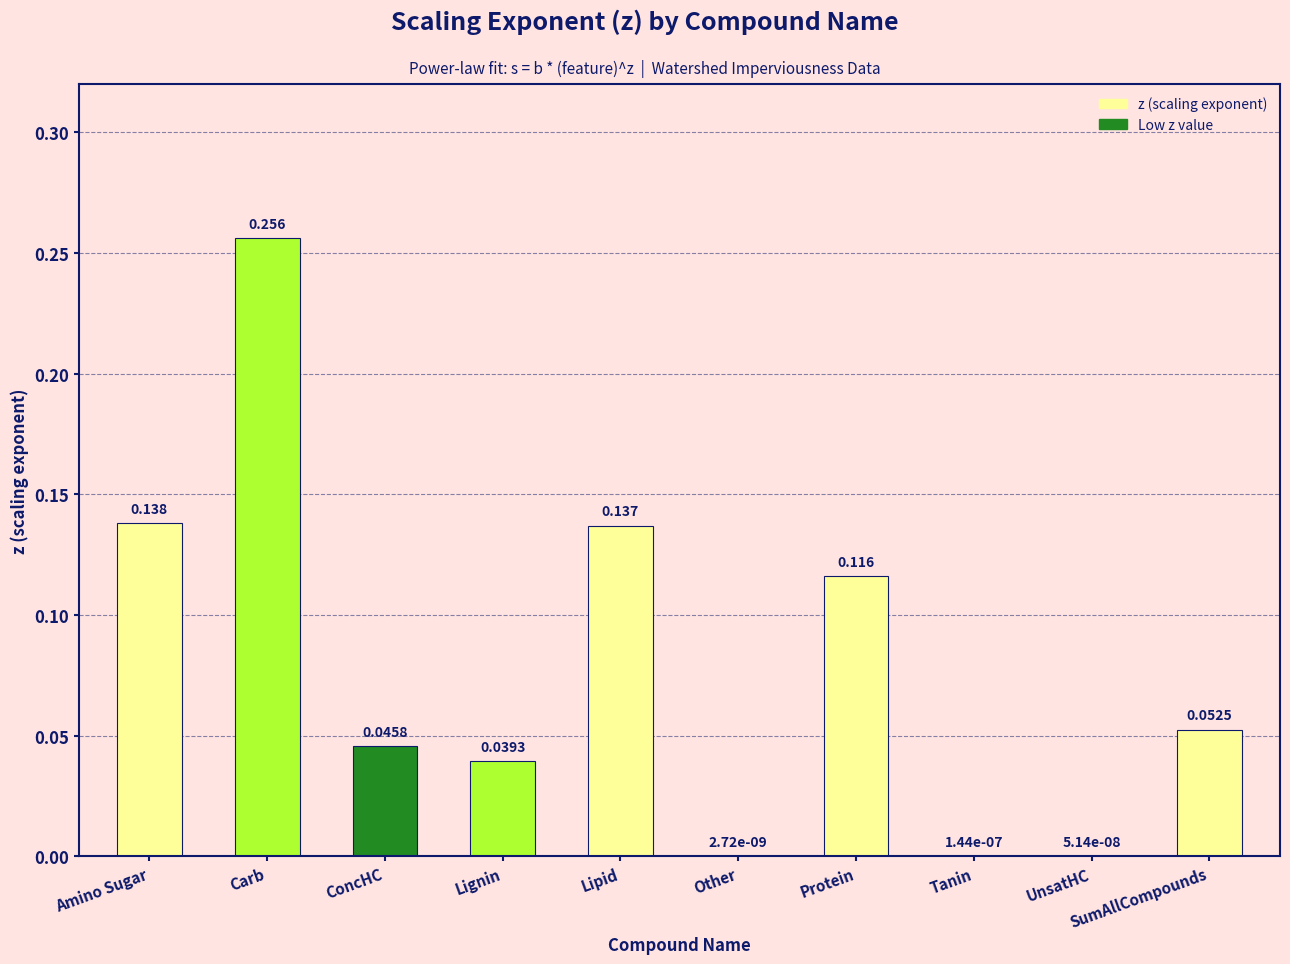

Which label corresponds to the largest value in the chart?

Carb